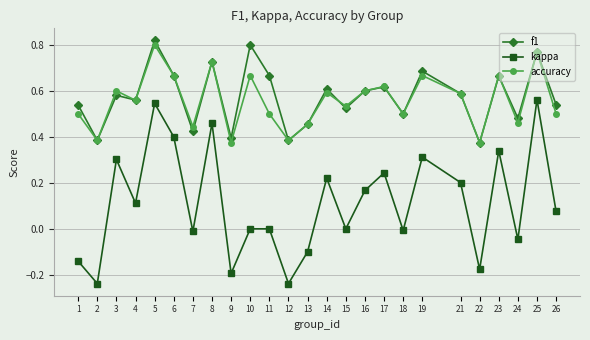

What are all the series names shown in the legend?

f1, kappa, accuracy